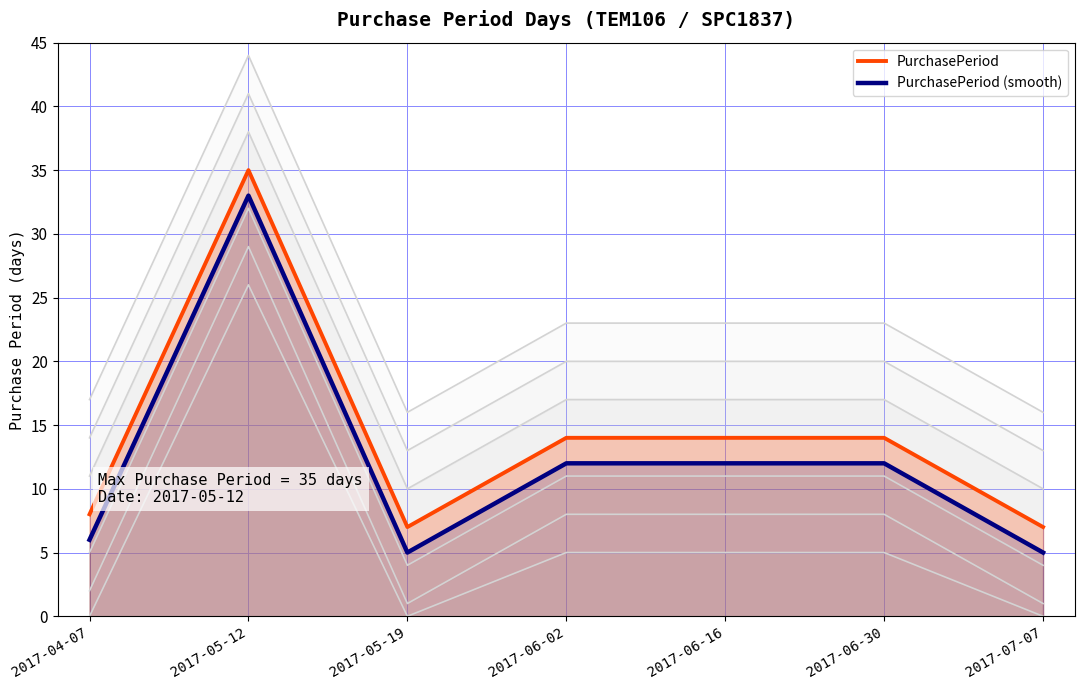

Is the value of PurchasePeriod (smooth) at 2017-04-07 greater than the value of PurchasePeriod at 2017-06-30?

No